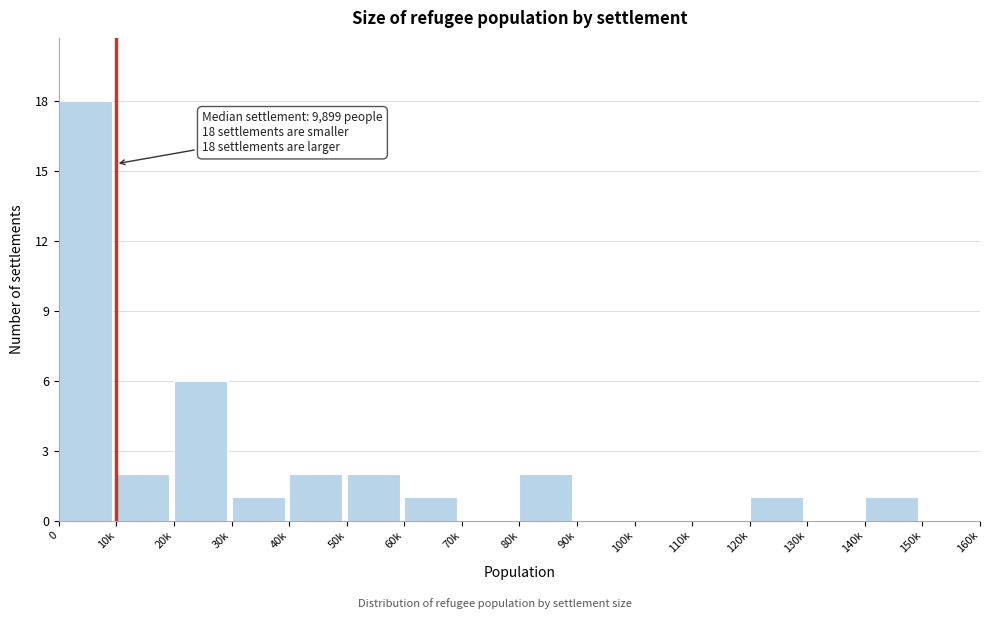

Reading left to right, transcribe all the data shown in this chart.

0=18	10k=2	20k=6	30k=1	40k=2	50k=2	60k=1	70k=0	80k=2	90k=0	100k=0	110k=0	120k=1	130k=0	140k=1	150k=0